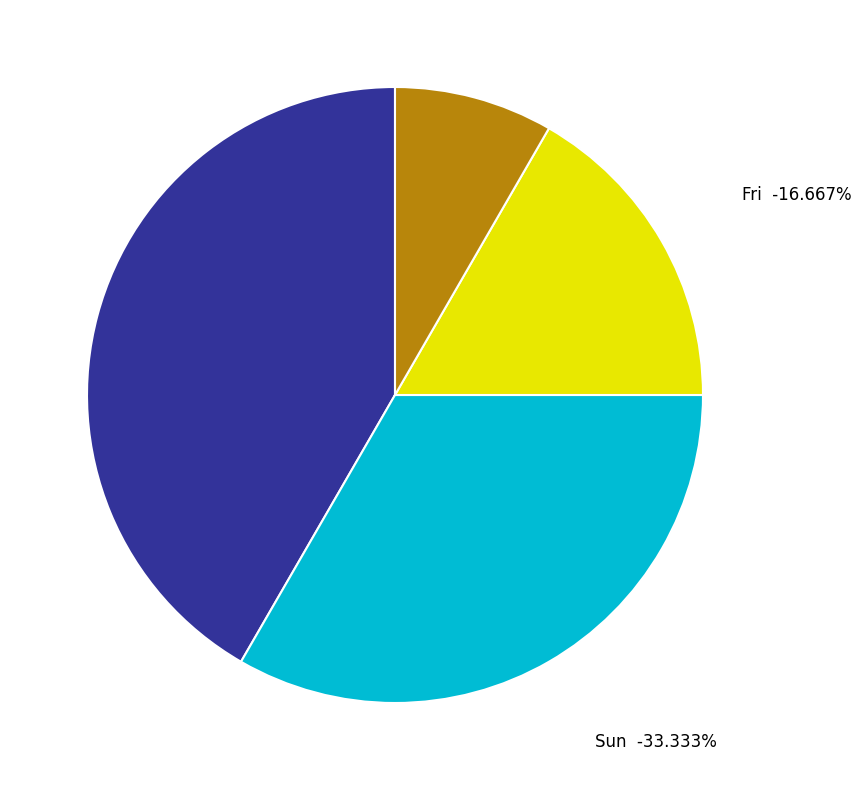

Which has a higher value, Sun or Sun?

Sun